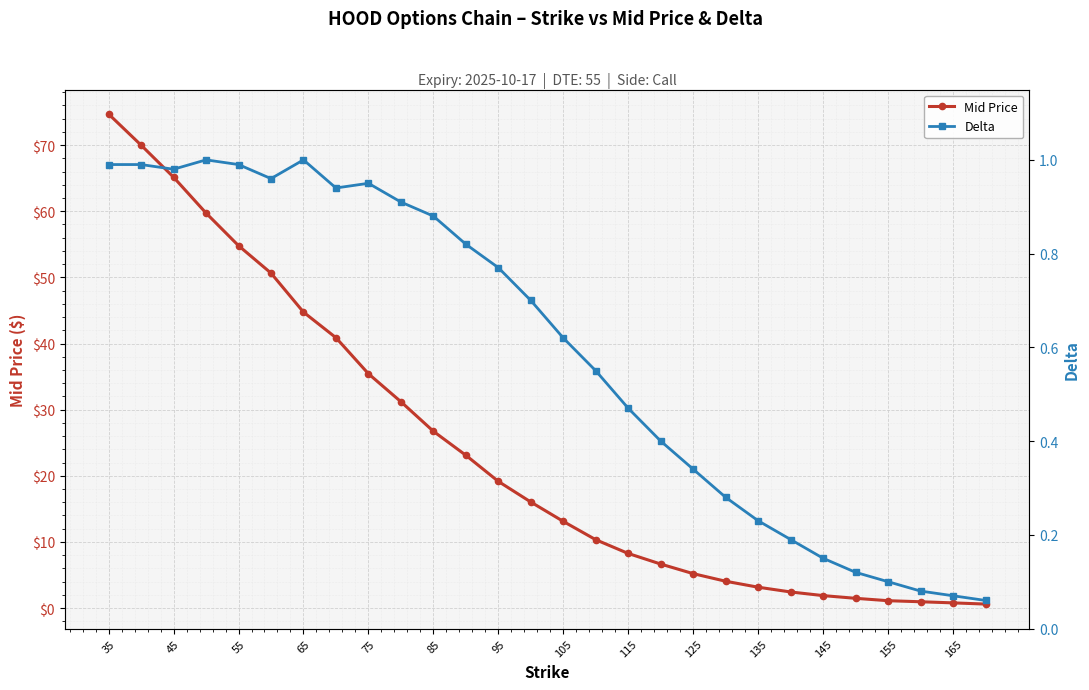

Is it true that Mid Price equals 0.8 at 165?

True